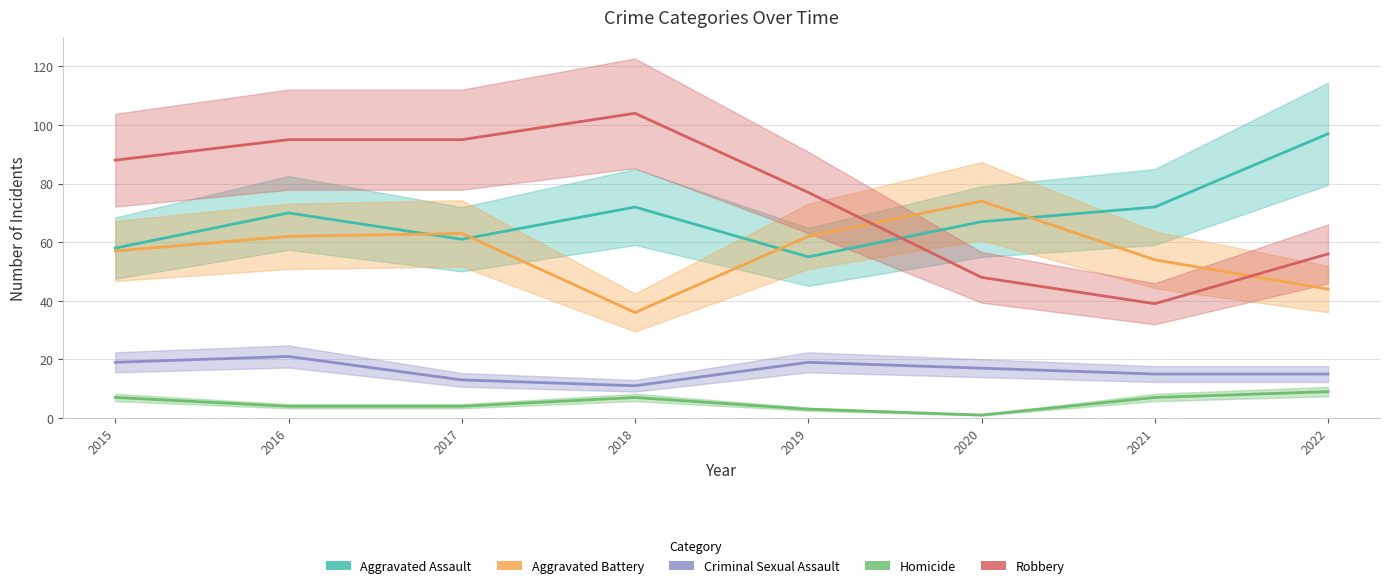

Where is the first local minimum for Homicide?

2020